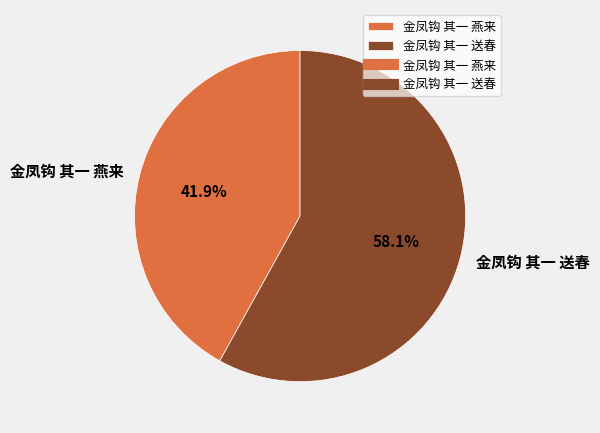

Does 金凤钩 其一 燕来 represent more than half of the total?

No